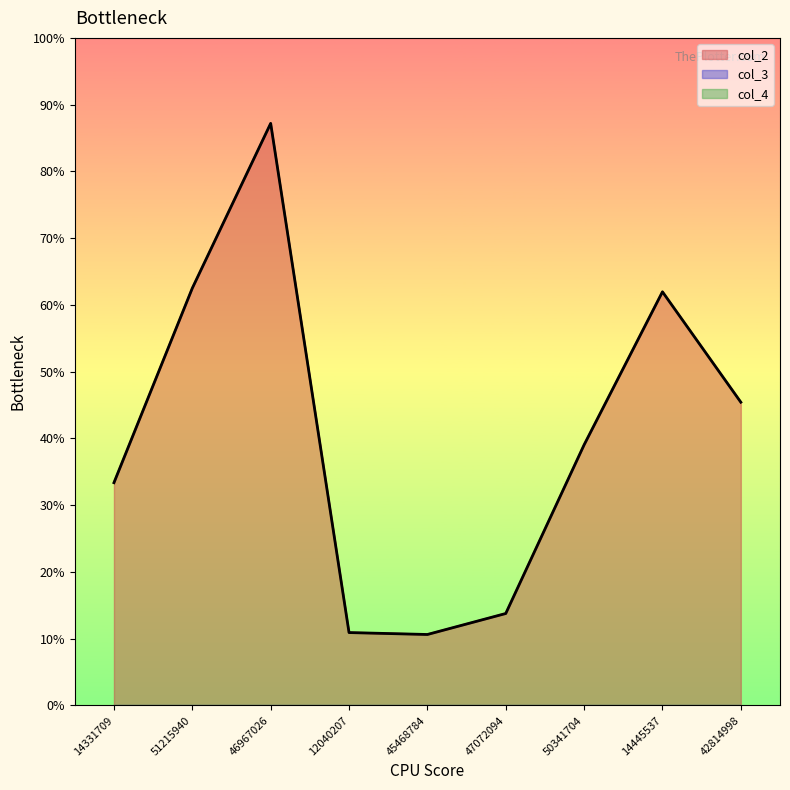

List the labels in order of col_2 value, smallest first.

45468784, 12040207, 47072094, 14331709, 50341704, 42814998, 14445537, 51215940, 46967026